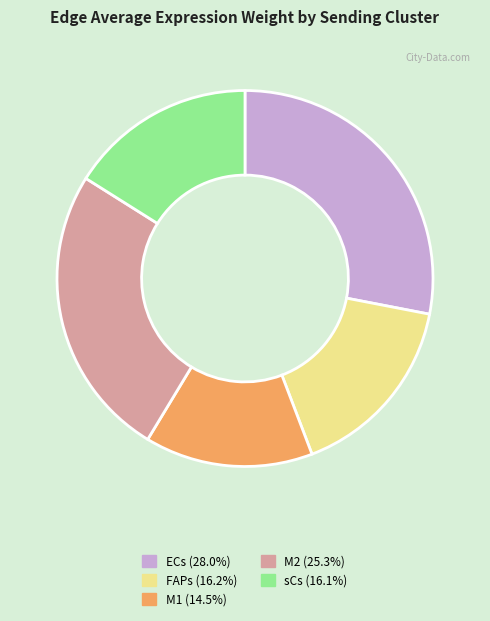

Between M1 and M2, which is larger?

M2